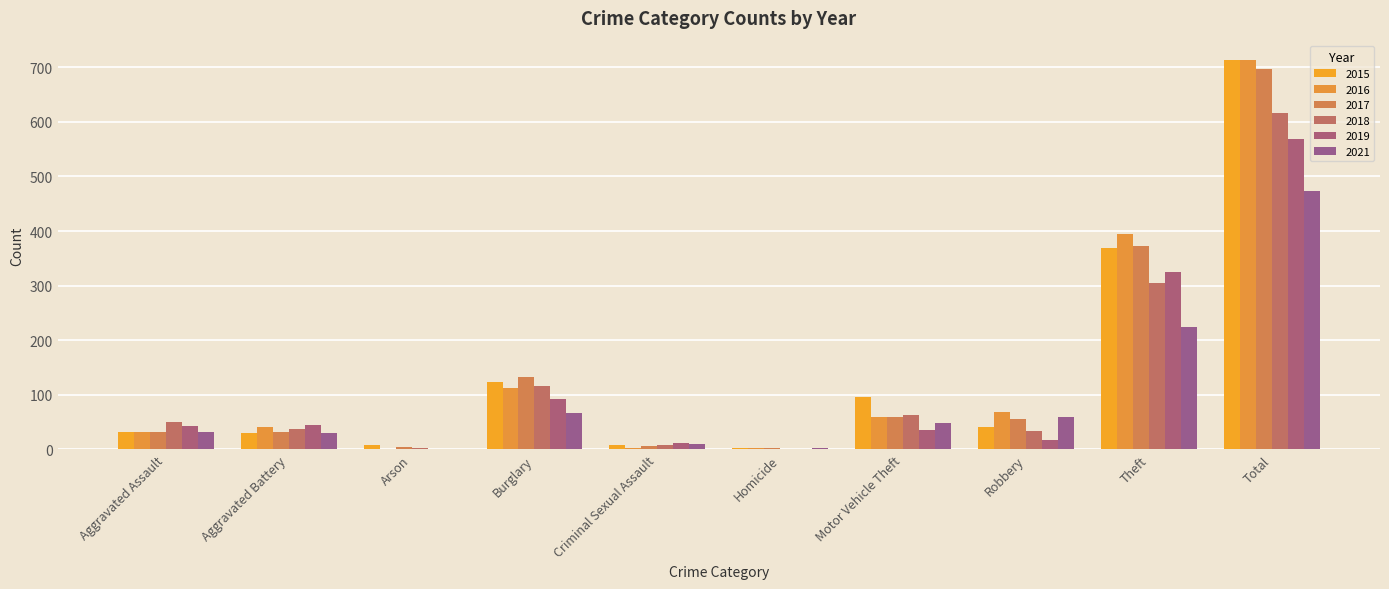

How many groups of bars are there?

10